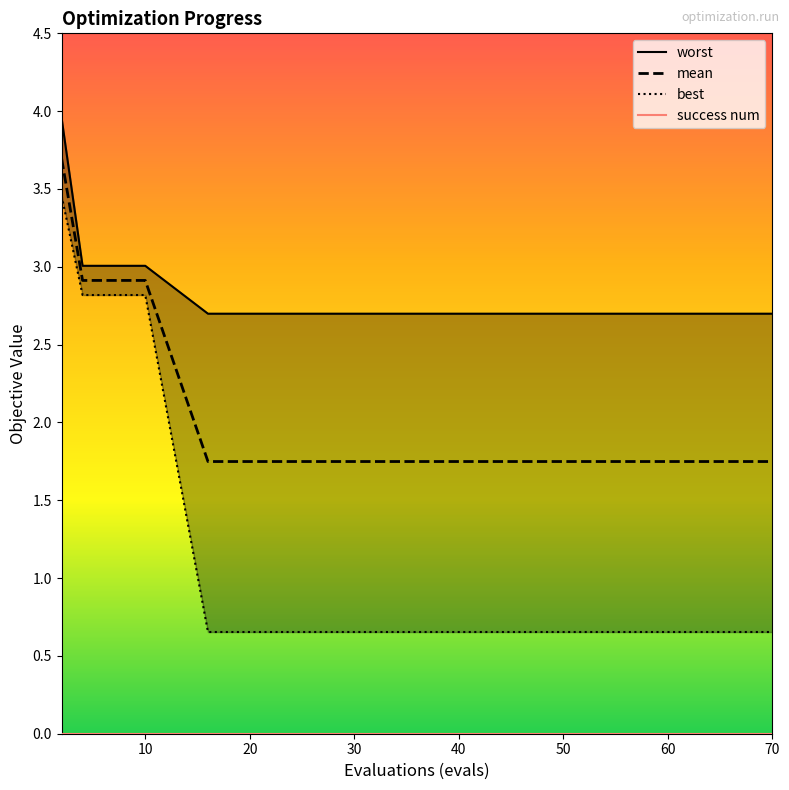

True or false: success num and mean cross at least once.

False